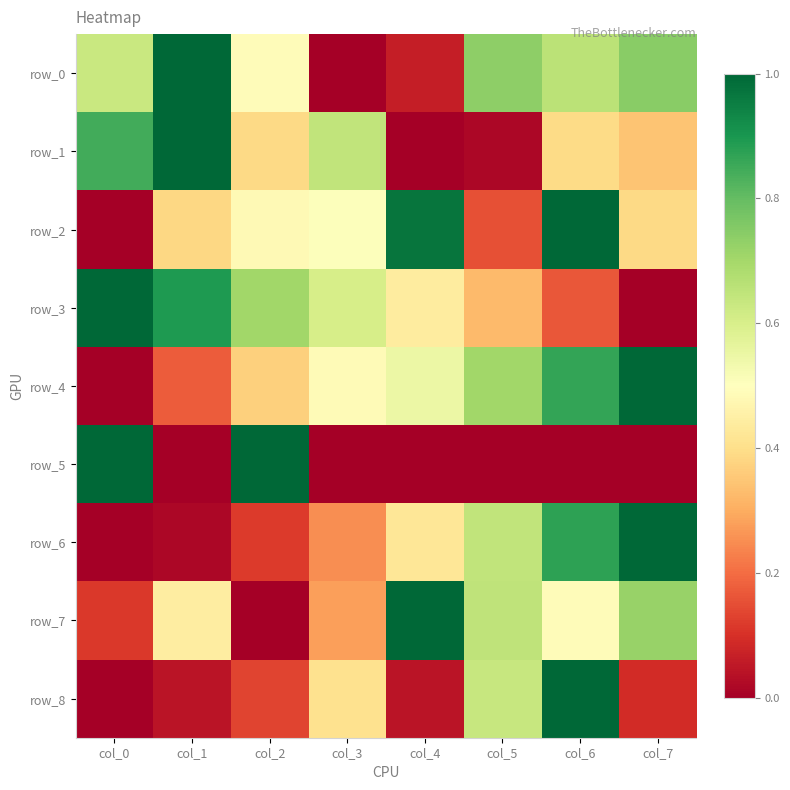

List the labels in order of row_5 value, smallest first.

col_1, col_3, col_4, col_5, col_6, col_7, col_0, col_2